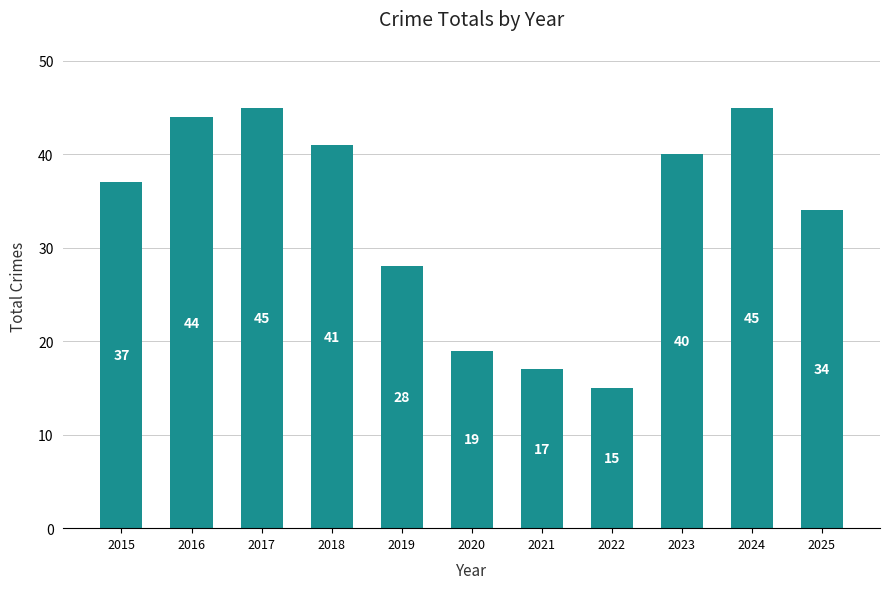

Which label corresponds to the smallest value in the chart?

2022